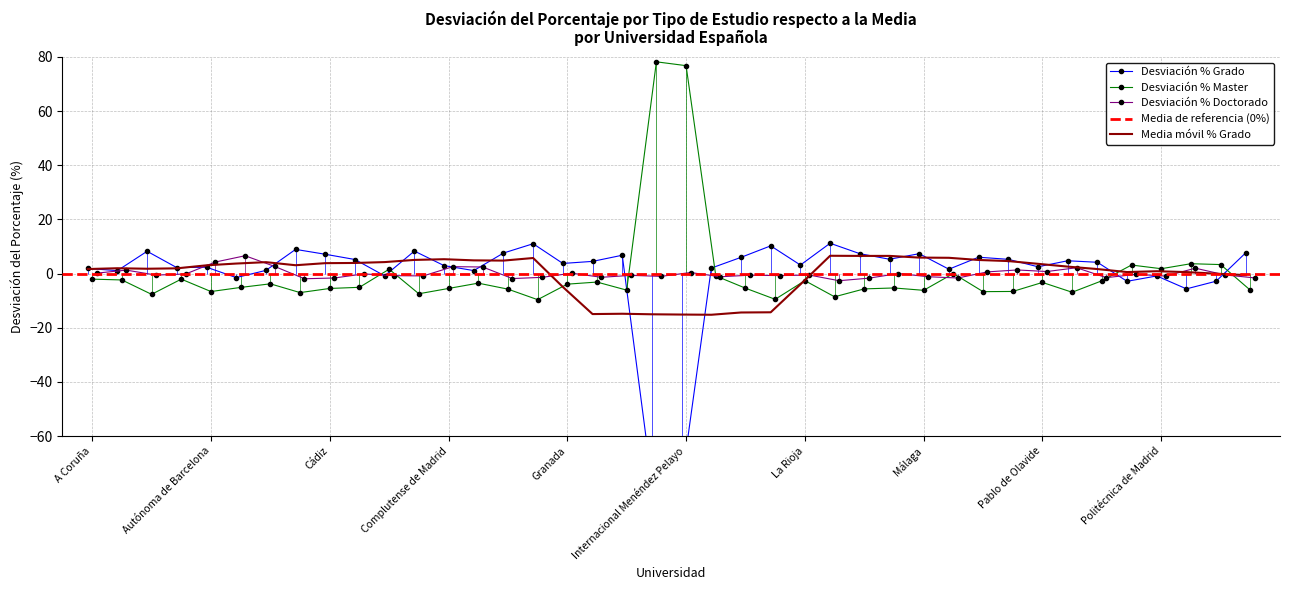

What is the minimum value for Desviación % Master?

-9.6